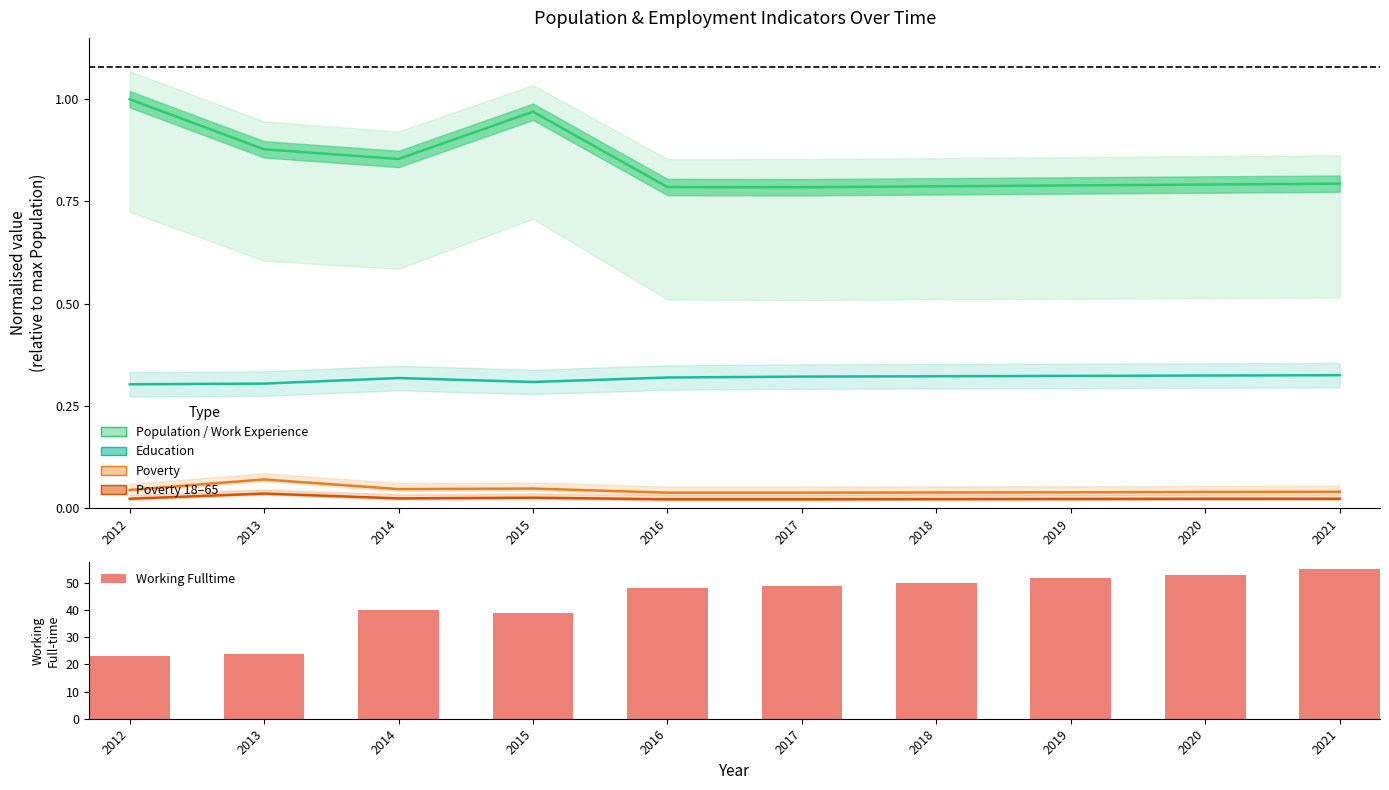

At 2019, list the series in order from largest to smallest.

Working Fulltime, Population, Education, Poverty, Poverty 18–65